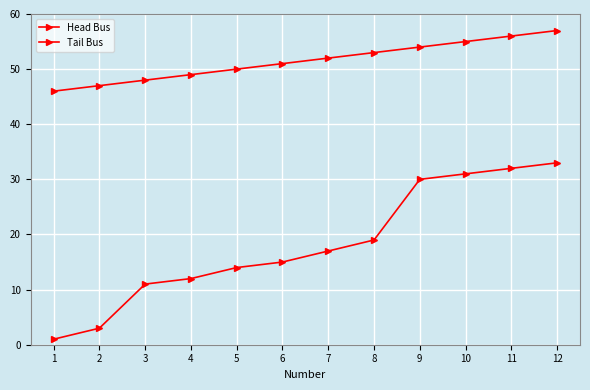

At which category is the sum across all series the highest?

12